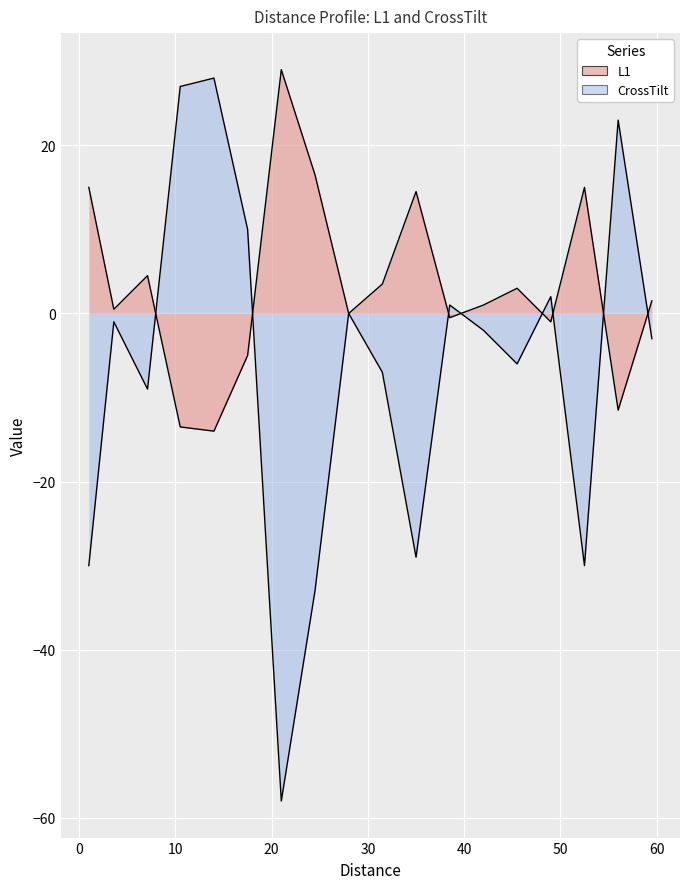

Which series has the largest total across all categories?

L1